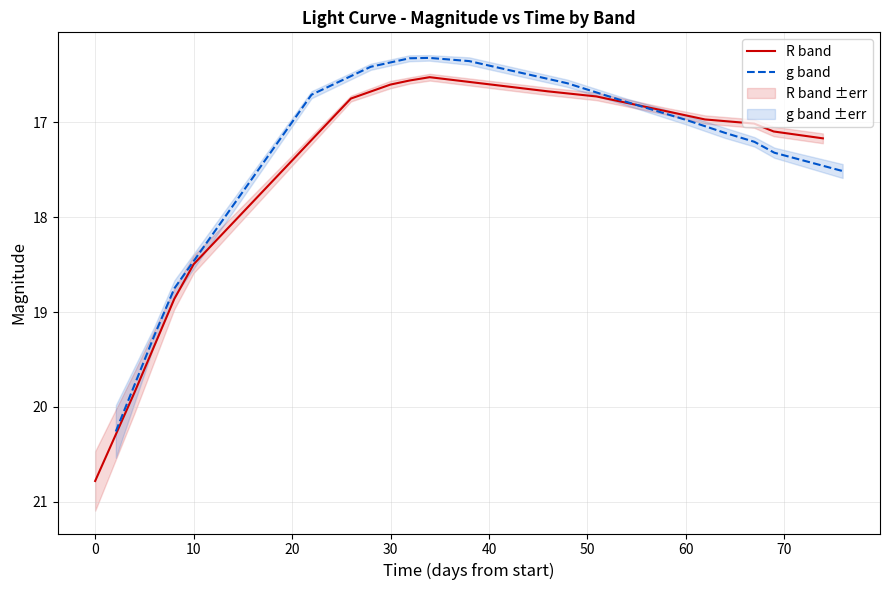

What is the highest value of the R band series?

20.8